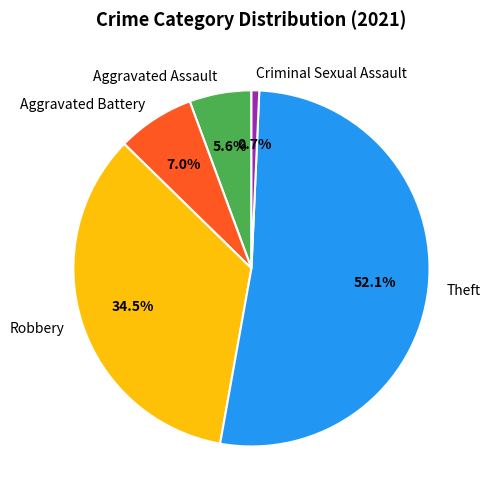

How many segments does this pie chart have?

5